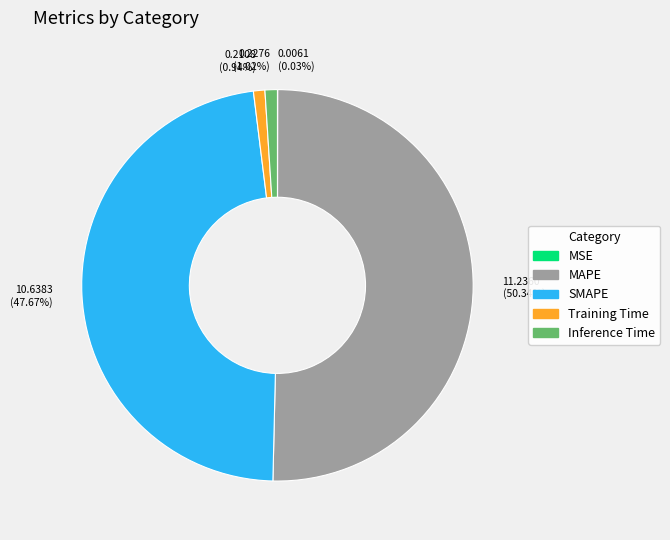

To the nearest percent, what percentage of the pie is Training Time?

1%